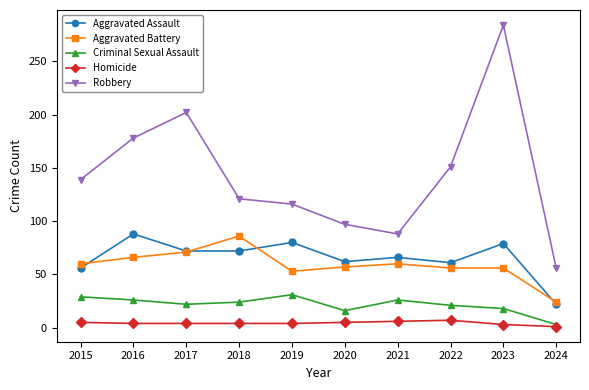

How many Homicide values are between 4 and 5?

6